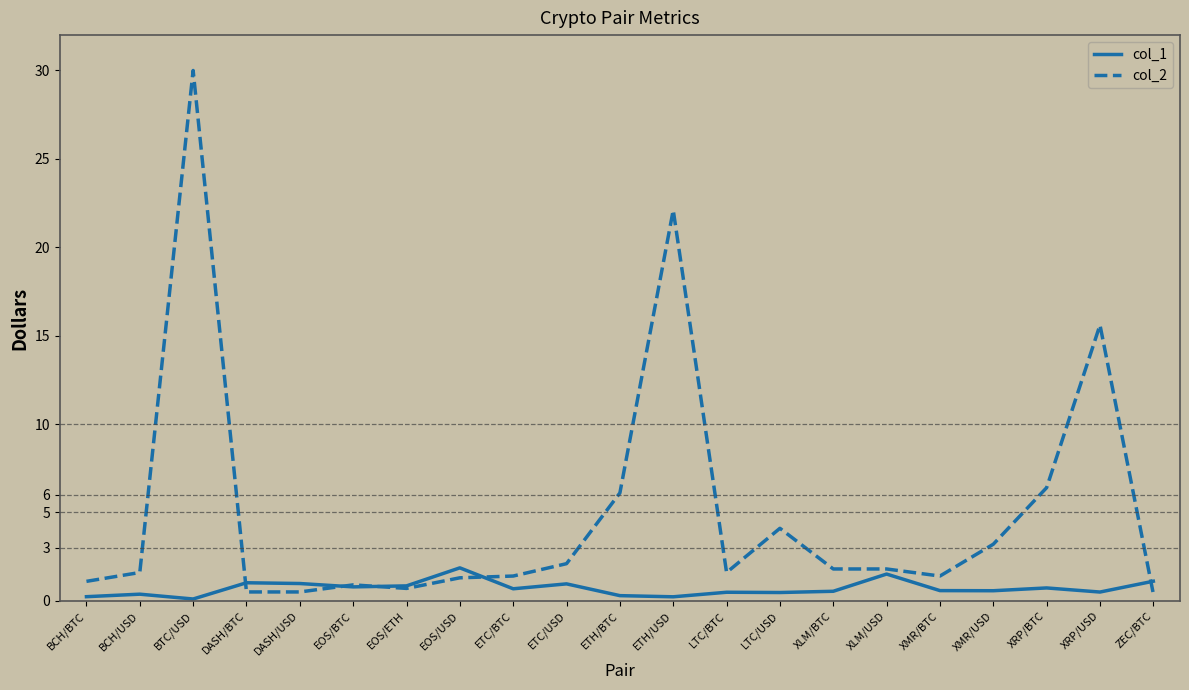

Which label corresponds to the largest value in the chart?

BTC/USD